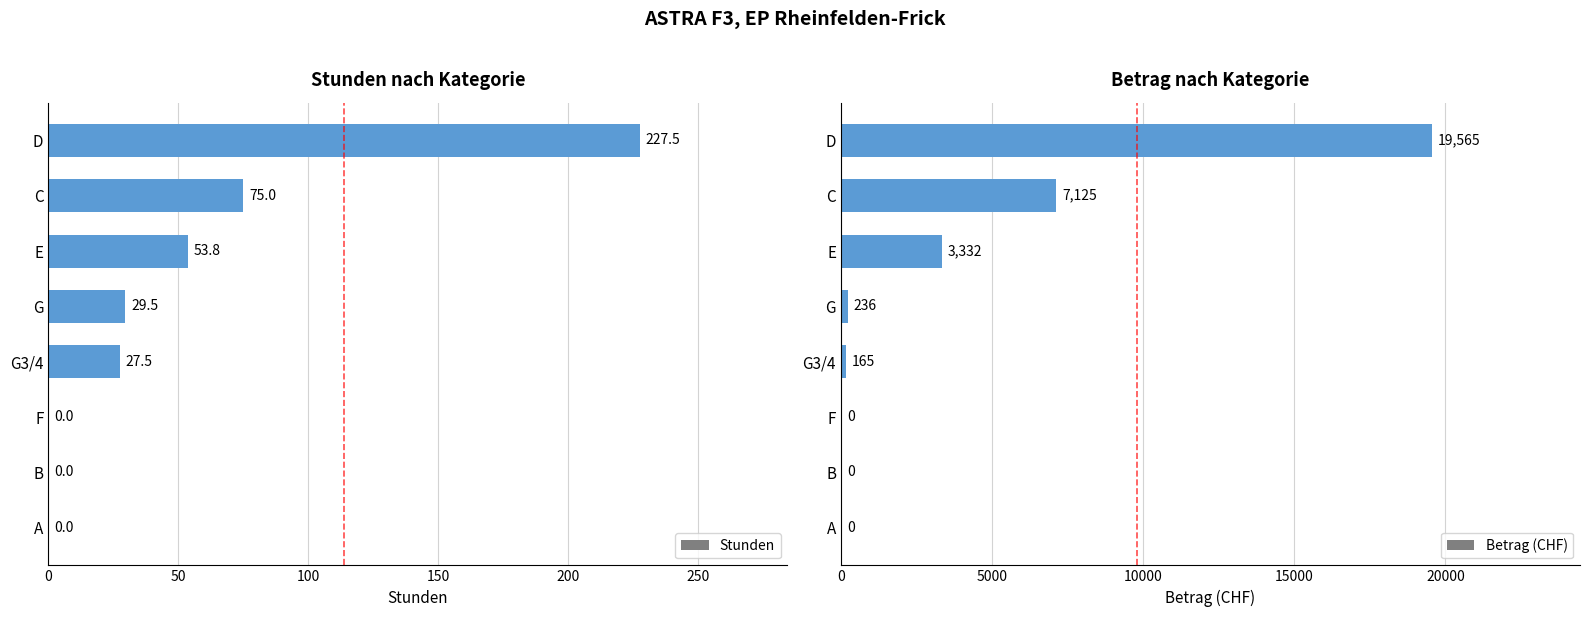

How many bars are there in total?

16